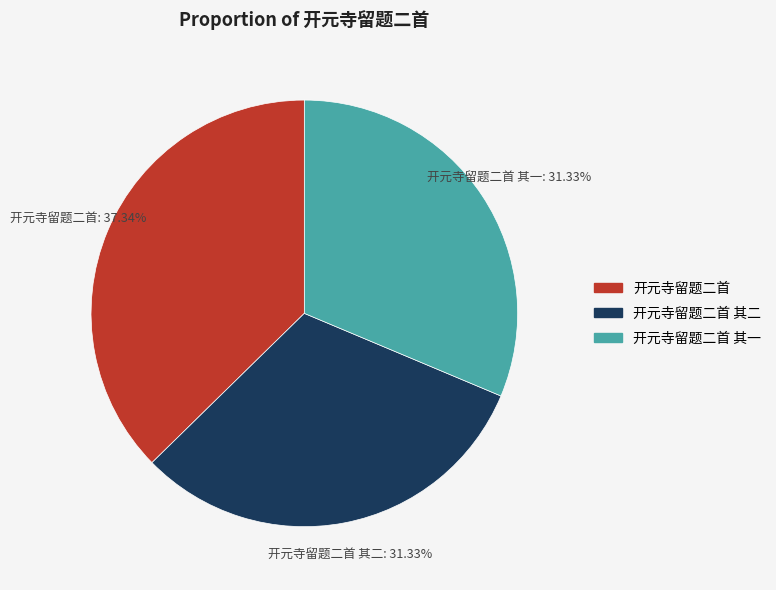

Which category has the biggest portion of the pie?

开元寺留题二首